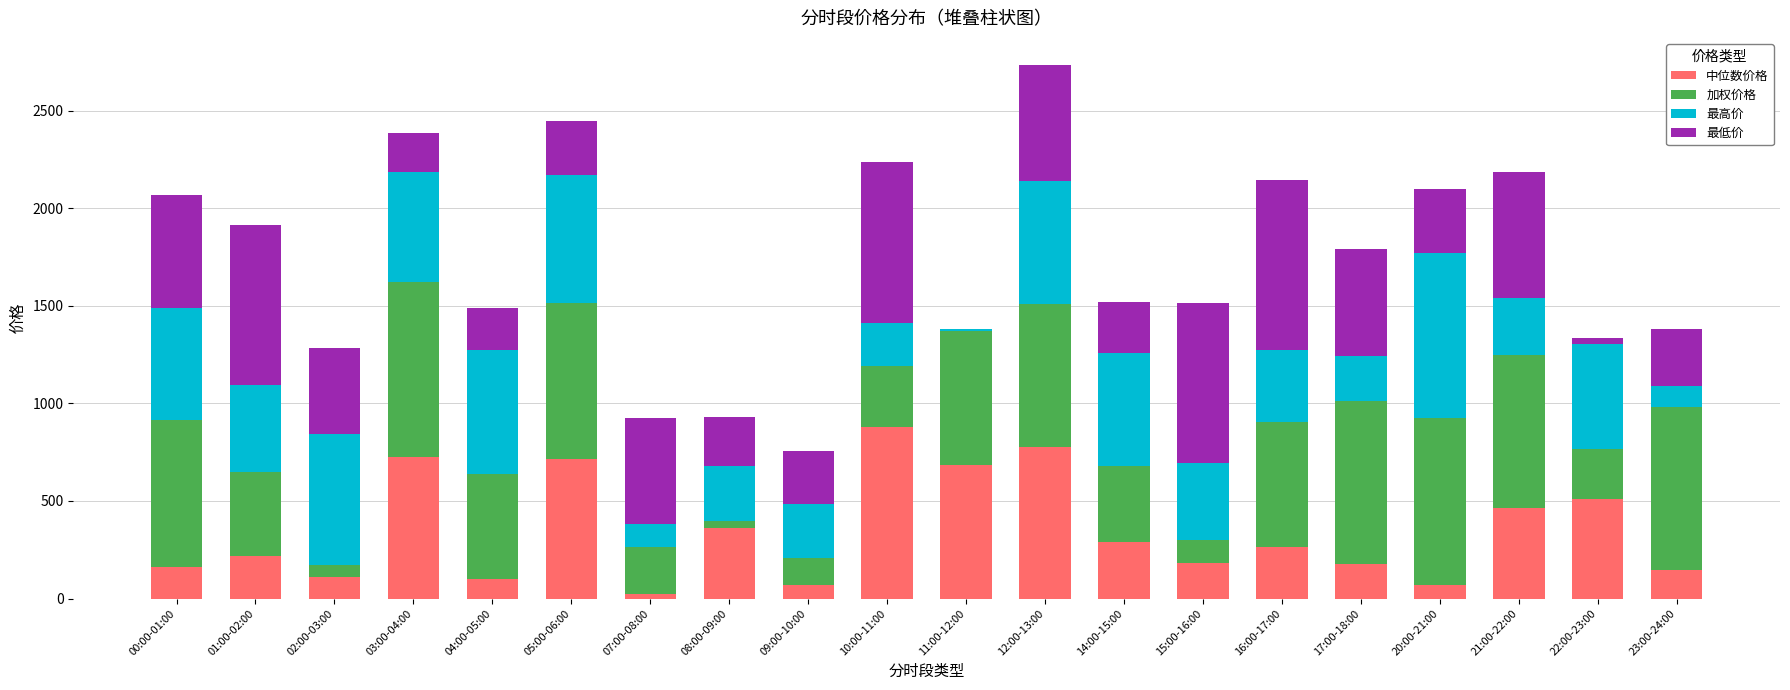

The value of 中位数价格 at 14:00-15:00 is 291.5. True or false?

True